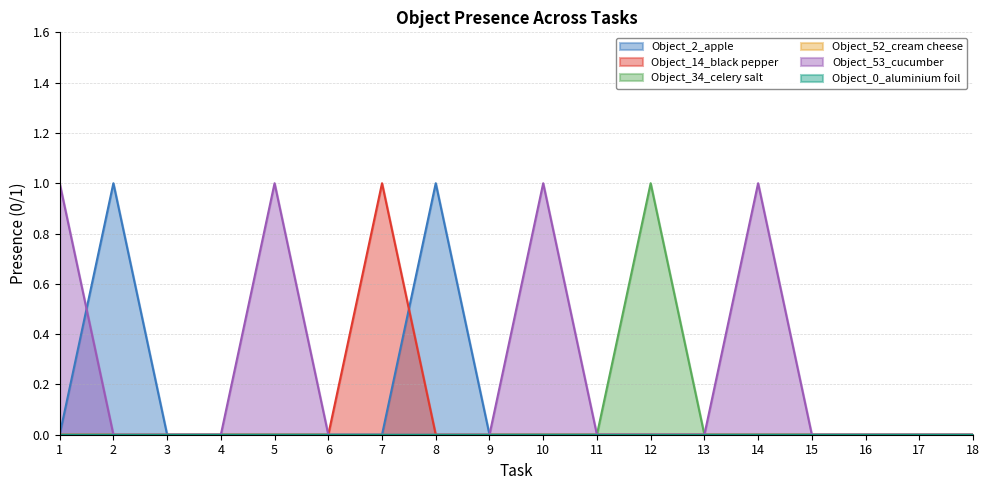

Reading left to right, extract all data points from this chart.

Object_2_apple: 0	1	0	0	0	0	0	1	0	0	0	0	0	0	0	0	0	0
Object_14_black pepper: 0	0	0	0	0	0	1	0	0	0	0	0	0	0	0	0	0	0
Object_34_celery salt: 0	0	0	0	0	0	0	0	0	0	0	1	0	0	0	0	0	0
Object_53_cucumber: 1	0	0	0	1	0	0	0	0	1	0	0	0	1	0	0	0	0